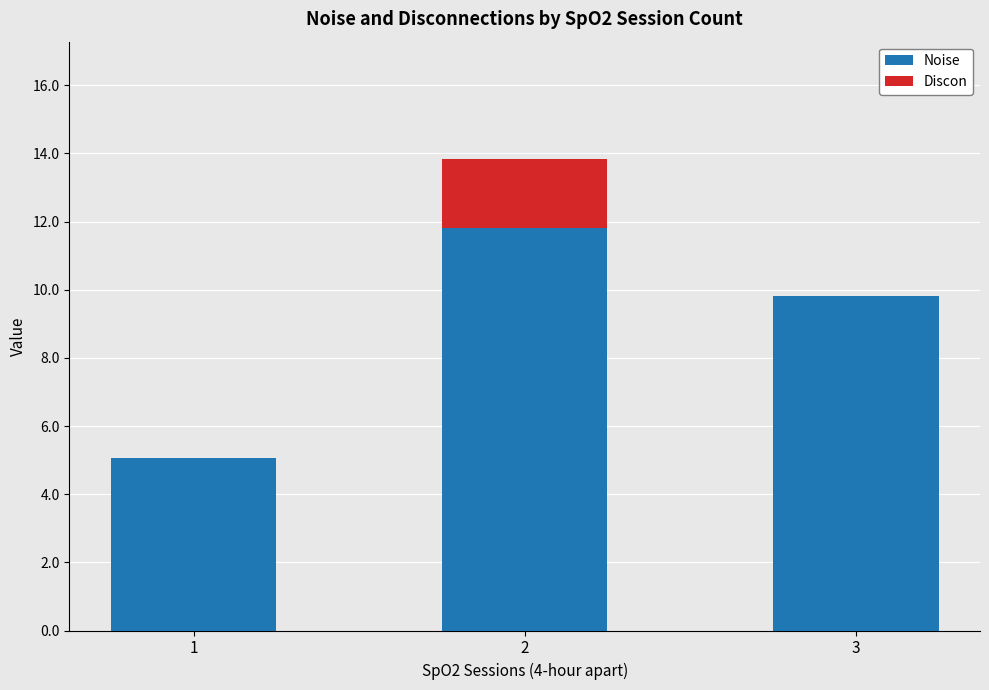

Are the bars horizontal?

No